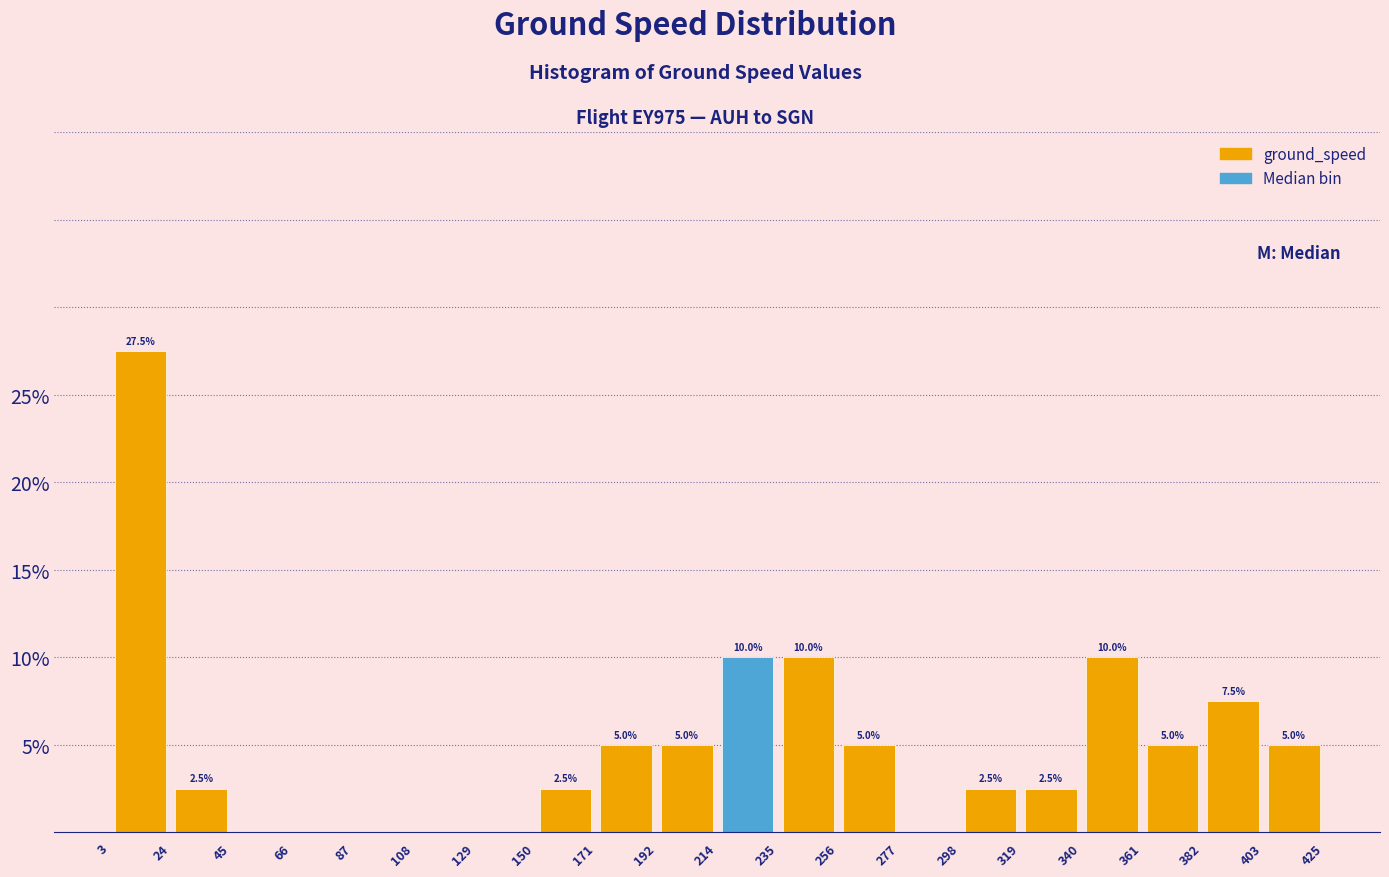

Which range on the x-axis has the tallest bar?

3 to 24